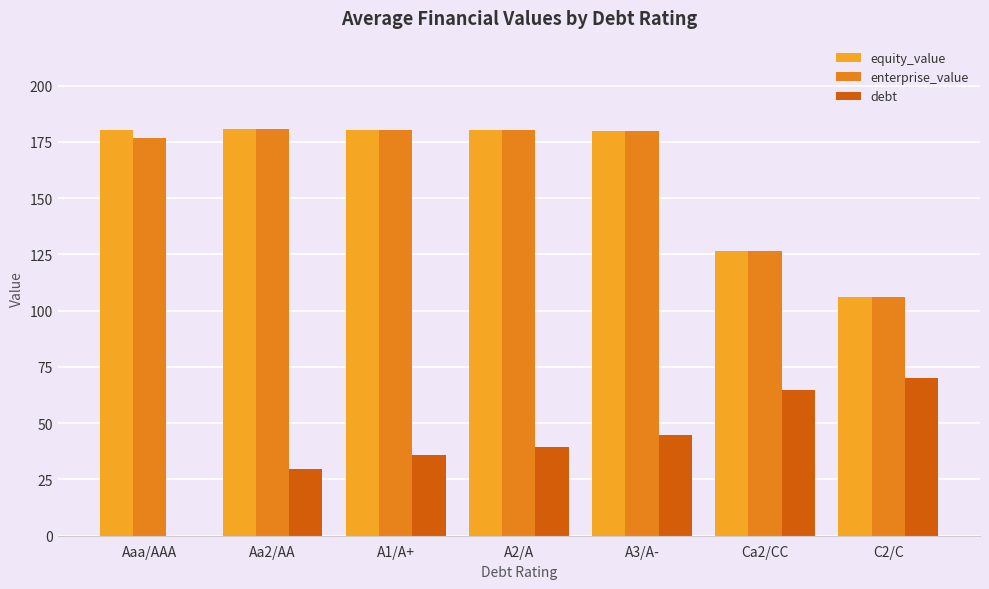

Which series changed the most between Aa2/AA and A3/A-?

debt